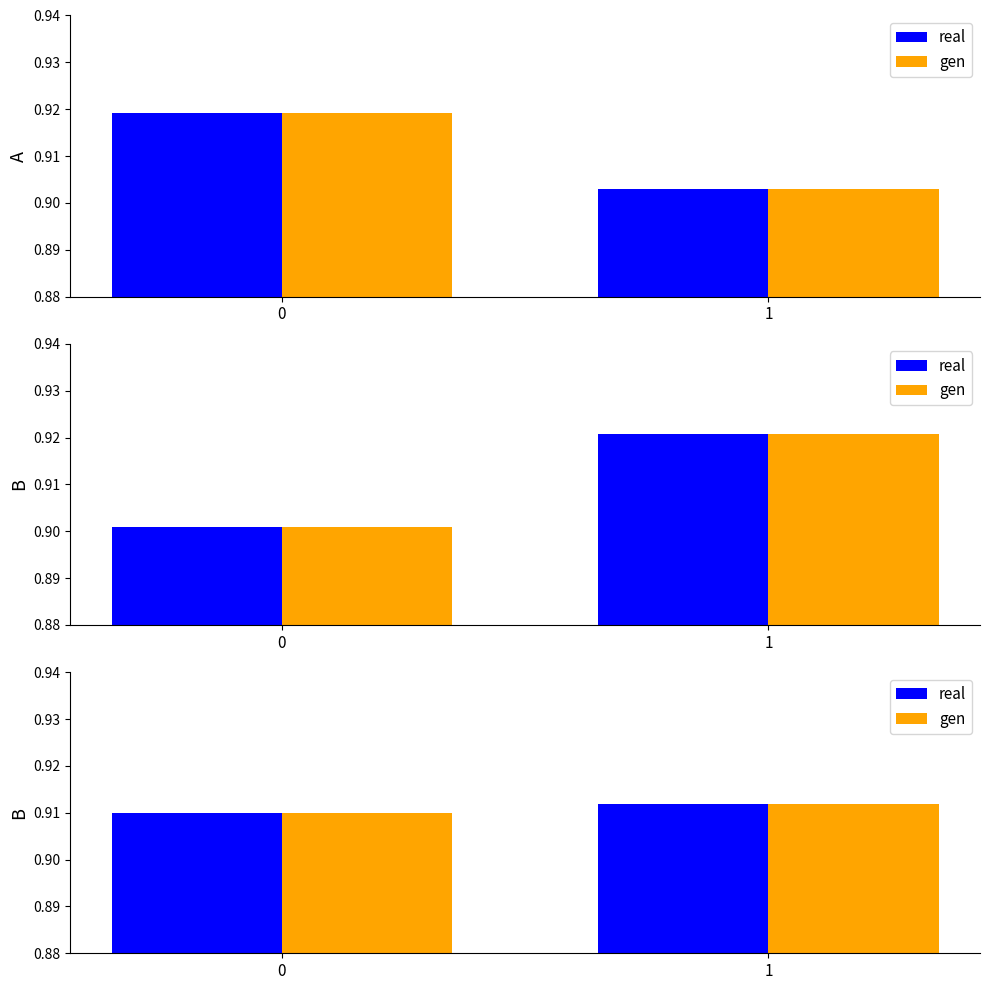

Is it true that gen equals 0.6 at 1?

False